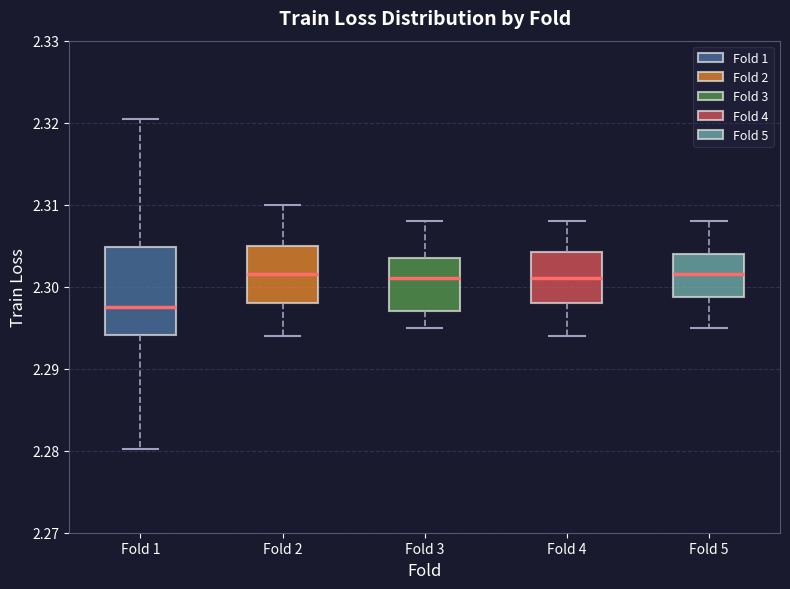

Reading left to right, read every box against the y-axis: the position of its median line, the range the box covers, and the ends of its whiskers. The values are not printed on the chart, so give them approximately, as read against the axis.

Fold 1: median 2.298, box 2.294 to 2.305, whiskers 2.280 to 2.320
Fold 2: median 2.302, box 2.298 to 2.305, whiskers 2.294 to 2.310
Fold 3: median 2.301, box 2.297 to 2.304, whiskers 2.295 to 2.308
Fold 4: median 2.301, box 2.298 to 2.304, whiskers 2.294 to 2.308
Fold 5: median 2.302, box 2.299 to 2.304, whiskers 2.295 to 2.308